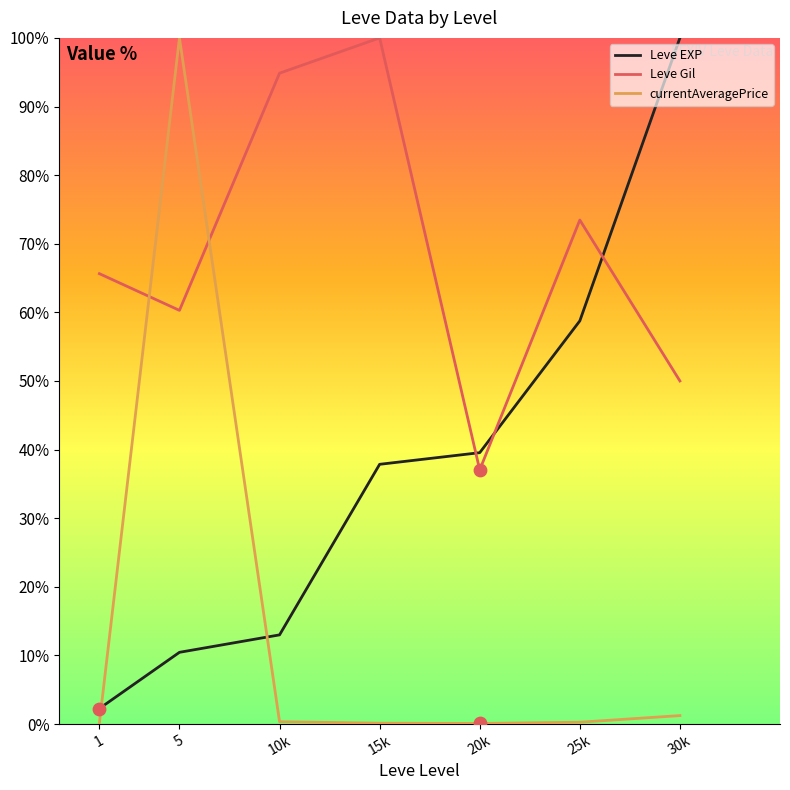

Between 1 and 5, which series saw the biggest shift?

currentAveragePrice